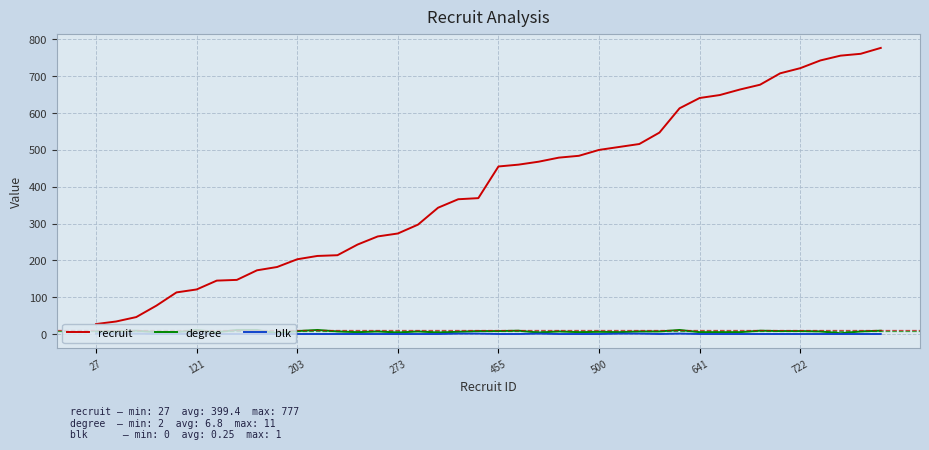

True or false: recruit and degree intersect in this chart.

False